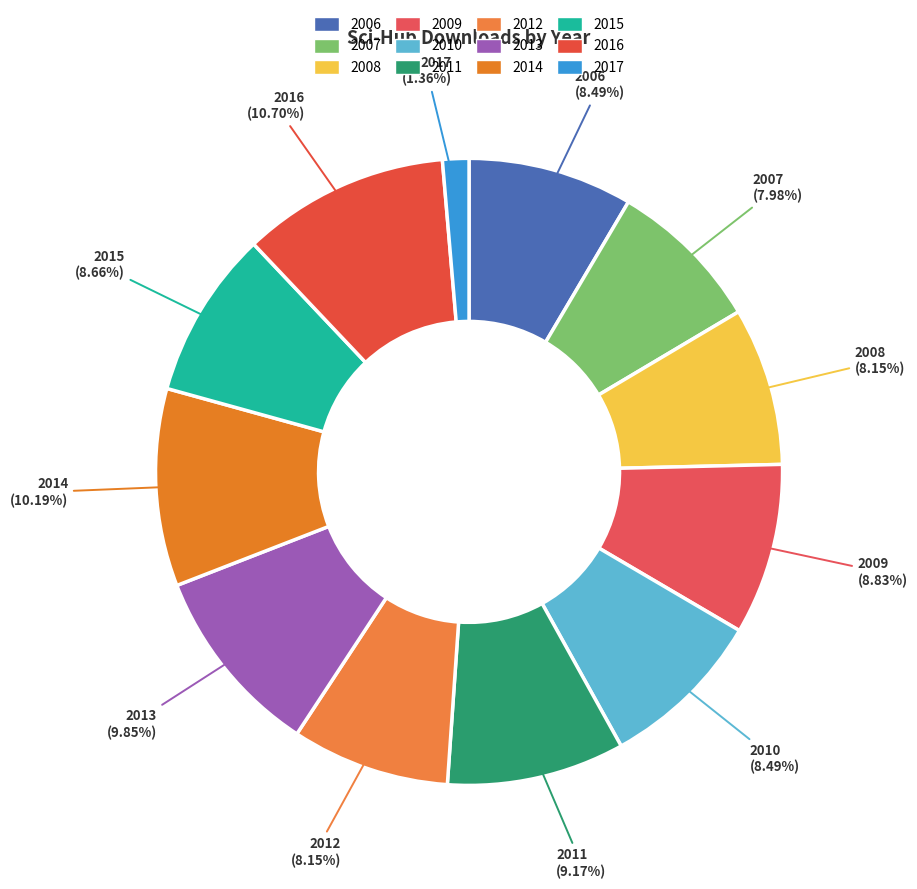

To the nearest percent, what percentage of the pie is 2016?

11%